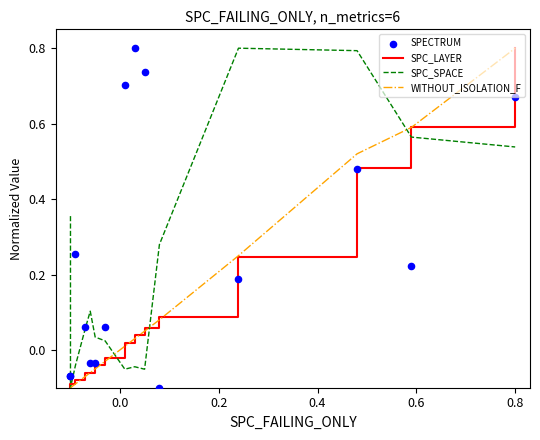

Which series has the widest spread of Y values?

SPC_LAYER